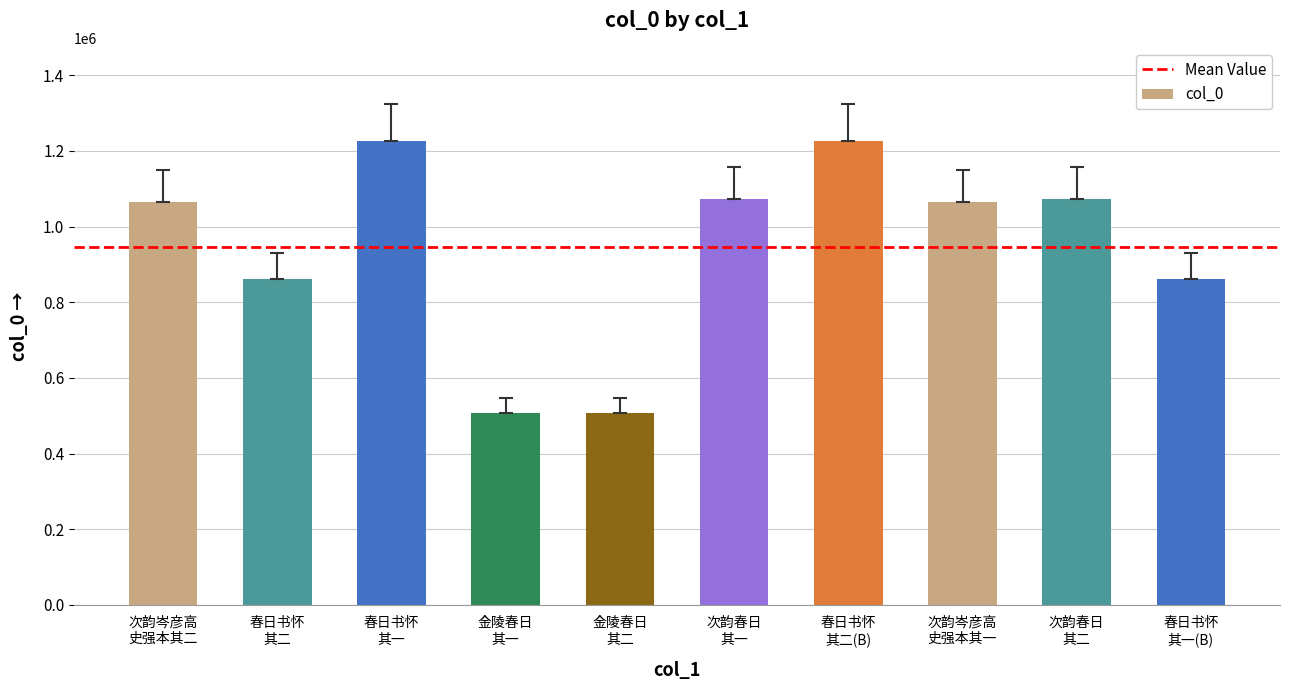

What is the average value?

946848